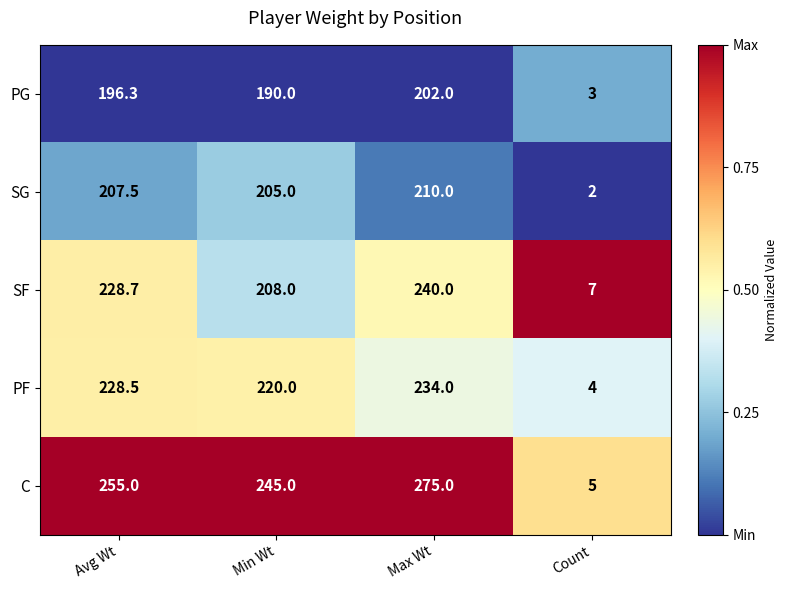

Which series has the widest spread of values?

C